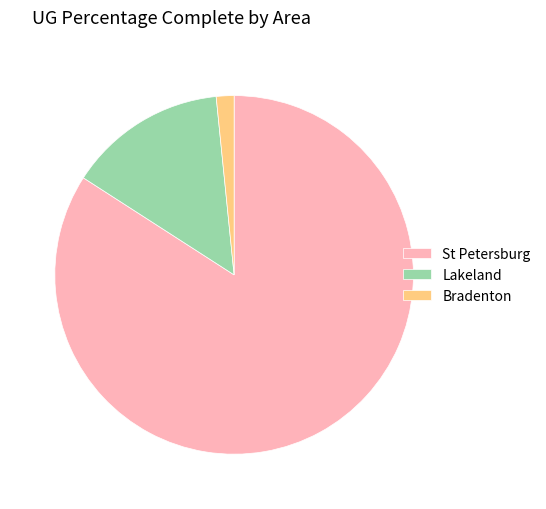

What is the ratio of the value at St Petersburg to the value at Bradenton?

52.6